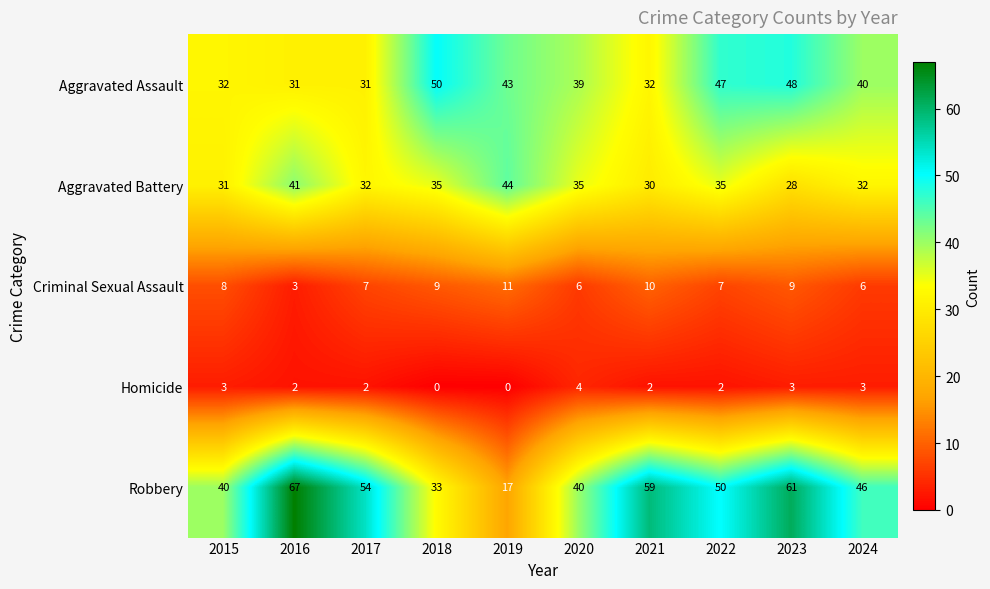

Which series has the largest total across all categories?

Robbery